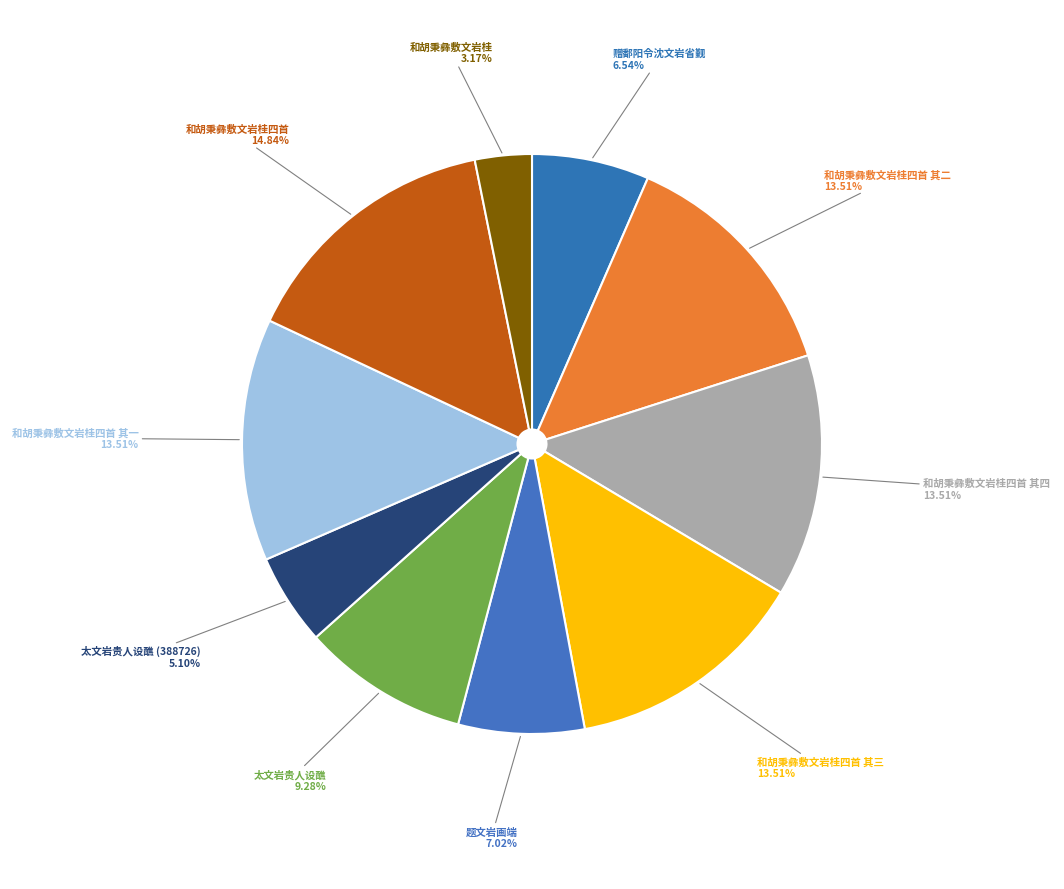

How many segments does this pie chart have?

10